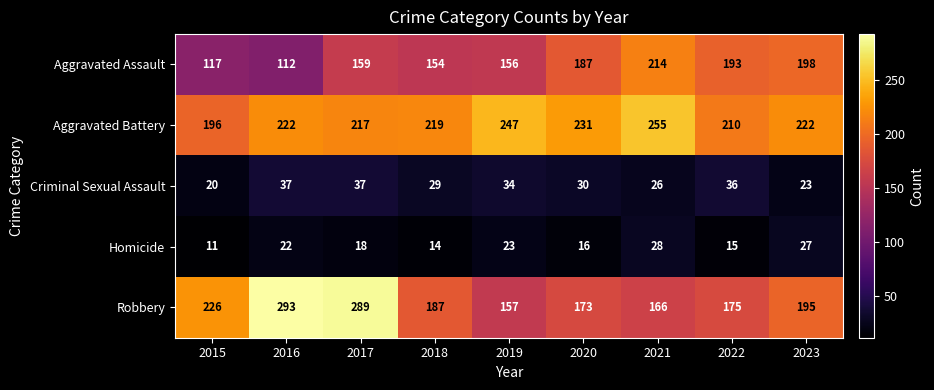

The value of Aggravated Assault at 2019 is 156. True or false?

True